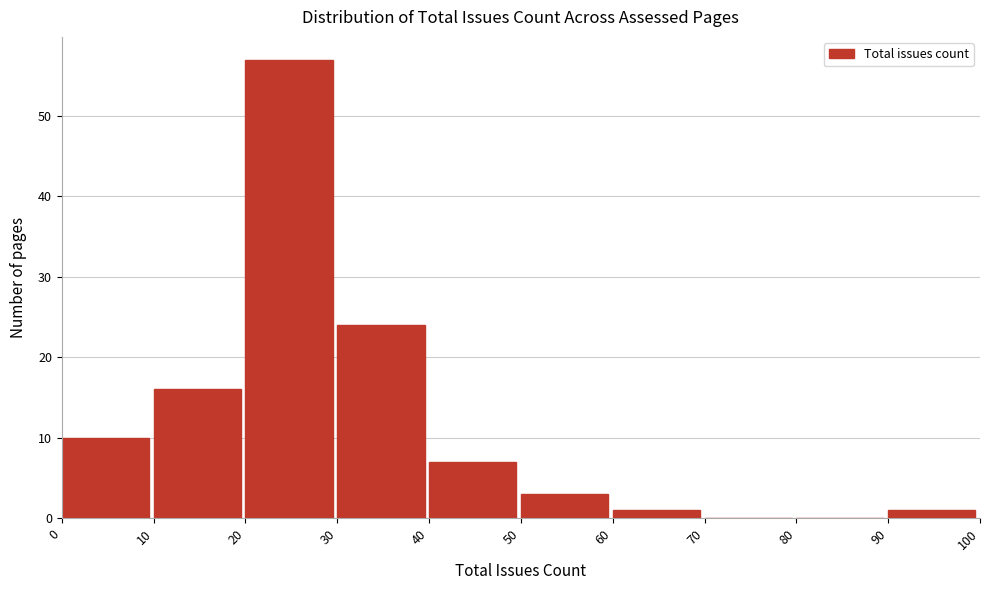

Reading left to right, list every bar in this chart as the range it spans on the x-axis followed by its height. The values are not printed on the chart, so give them approximately, as read against the axis.

0 to 10: 10
10 to 20: 16
20 to 30: 57
30 to 40: 24
40 to 50: 7
50 to 60: 3
60 to 70: 1
70 to 80: 0
80 to 90: 0
90 to 100: 1